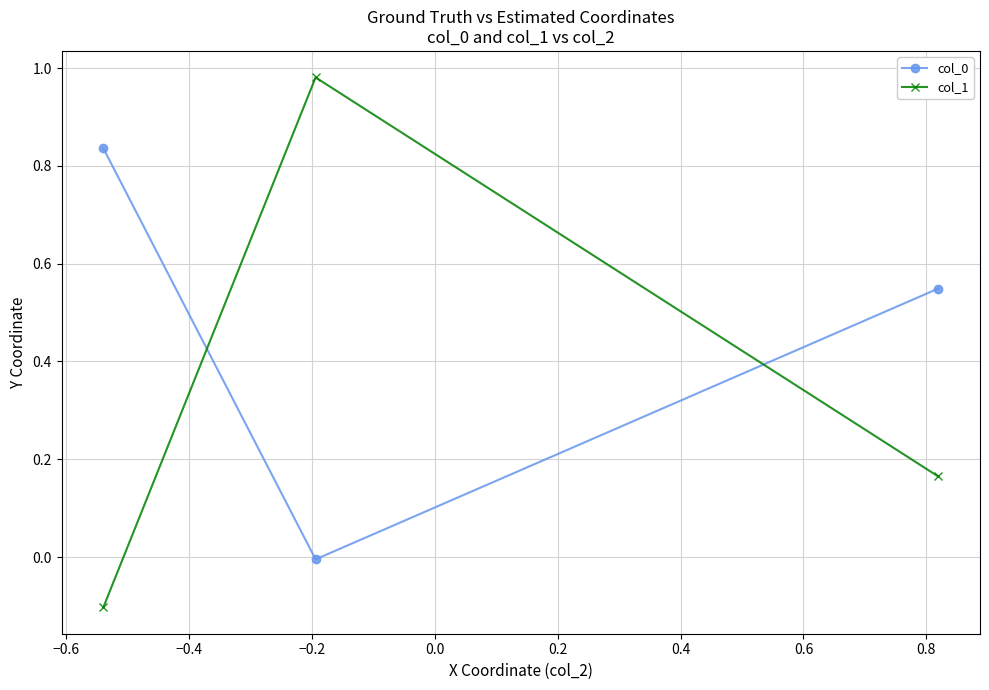

What is the difference between the second highest and minimum values in the col_0 series?

0.6